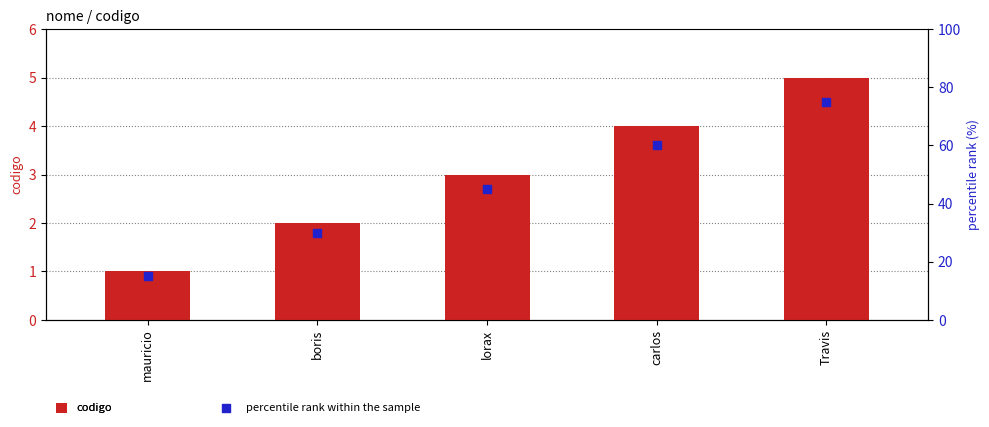

Which series reaches the minimum Y coordinate?

codigo